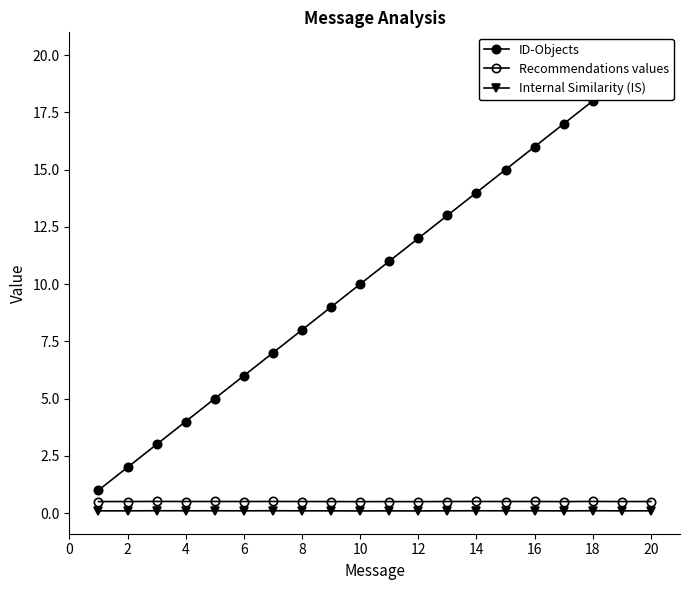

Reading left to right, extract all data points from this chart.

ID-Objects: 1.0	2.0	3.0	4.0	5.0	6.0	7.0	8.0	9.0	10.0	11.0	12.0	13.0	14.0	15.0	16.0	17.0	18.0	19.0	20.0
Recommendations values: 0.5	0.5	0.5	0.5	0.5	0.5	0.5	0.5	0.5	0.5	0.5	0.5	0.5	0.5	0.5	0.5	0.5	0.5	0.5	0.5
Internal Similarity (IS): 0.1	0.1	0.1	0.1	0.1	0.1	0.1	0.1	0.1	0.1	0.1	0.1	0.1	0.1	0.1	0.1	0.1	0.1	0.1	0.1